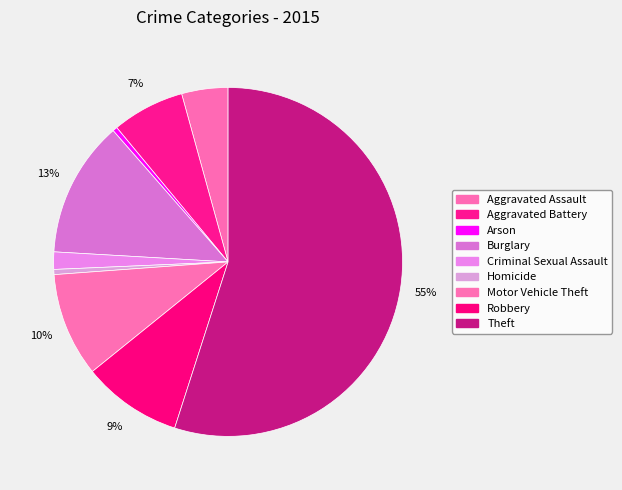

To the nearest percent, what is the difference between the Criminal Sexual Assault and Arson slice percentages?

1%